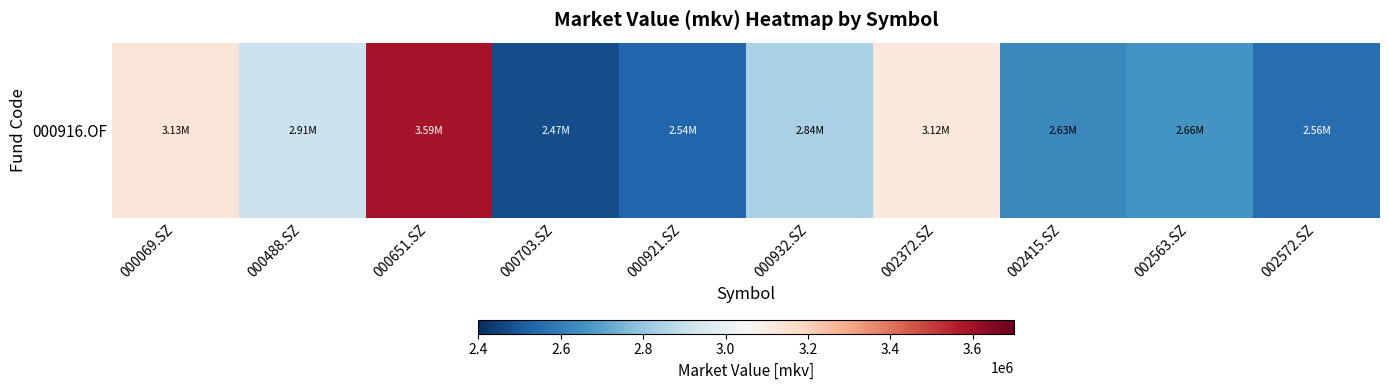

At which category does the chart reach its peak across all series?

000651.SZ